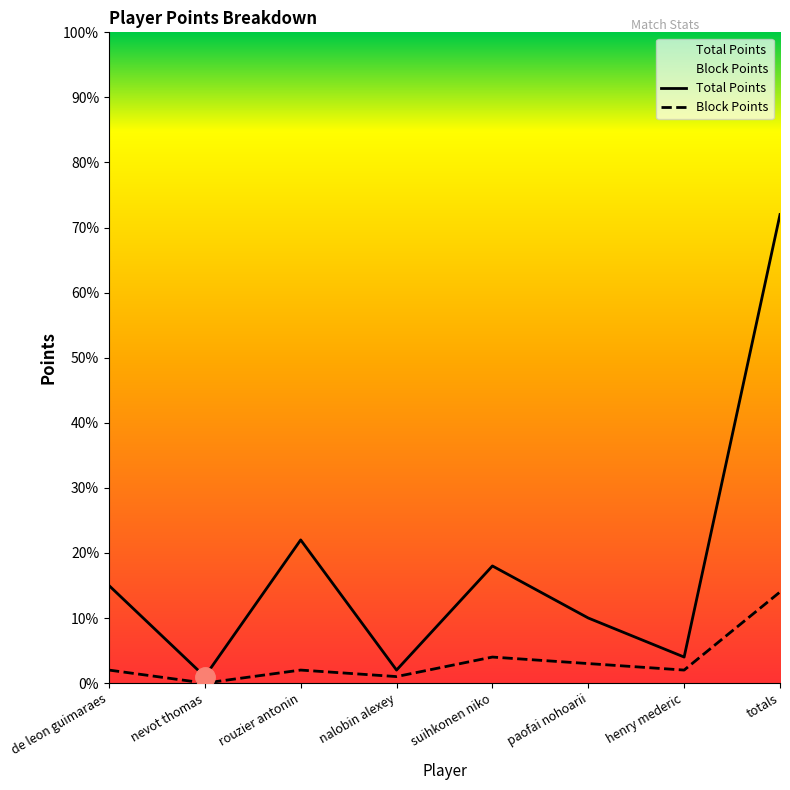

The value of Block Points at nalobin alexey is 0. True or false?

False